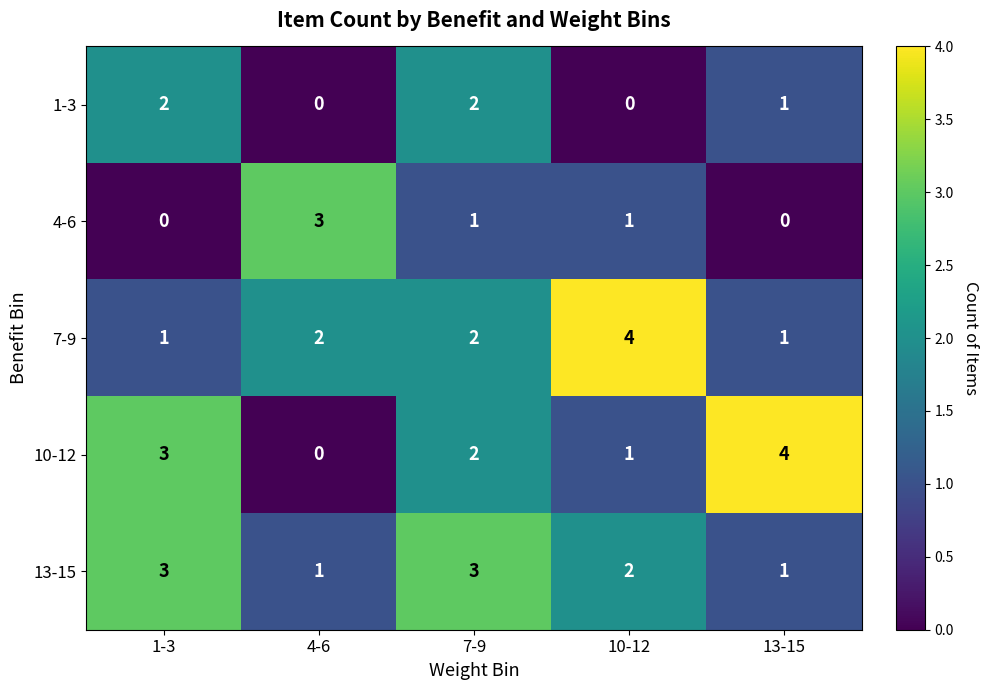

What is the spread (max minus min) of values at 1-3?

3